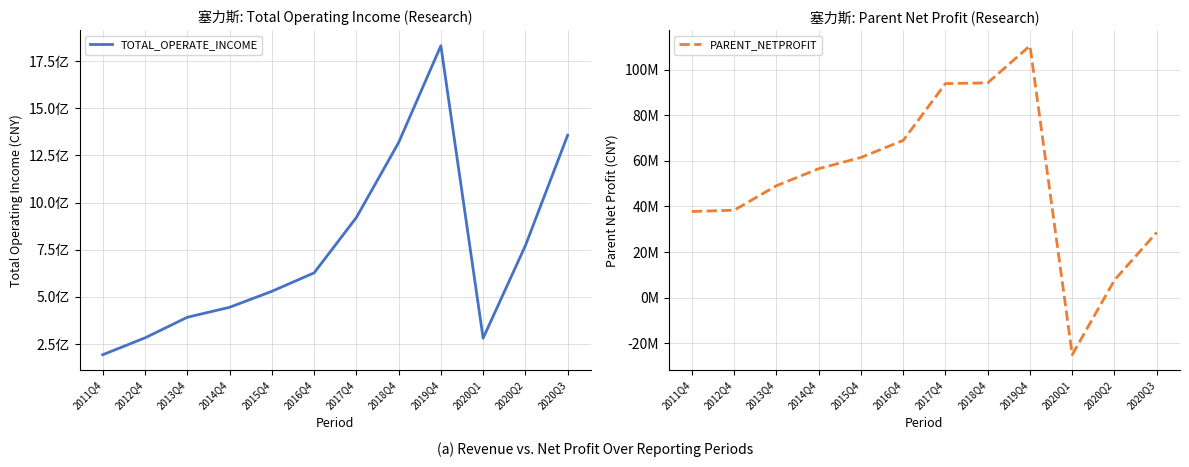

What is the total value across all series at 2020Q2?

779353265.0